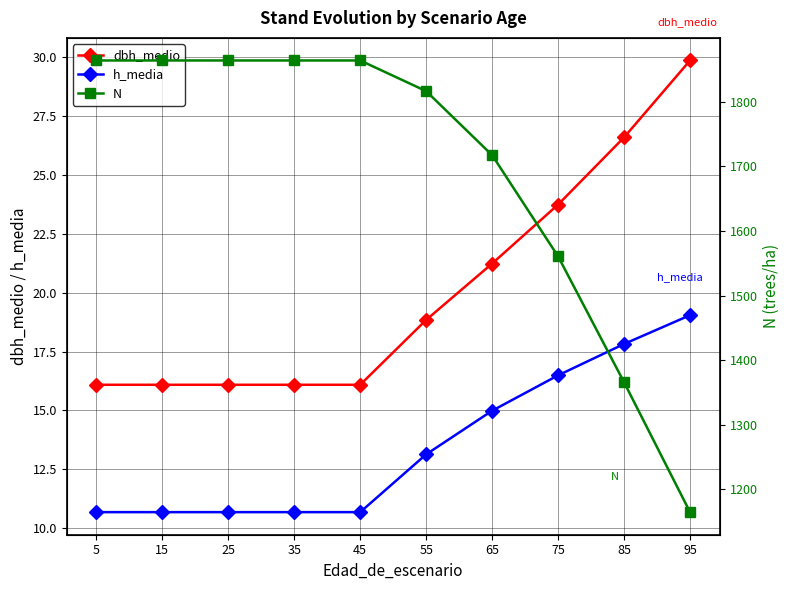

What is the total value across all series at 35?

1890.7